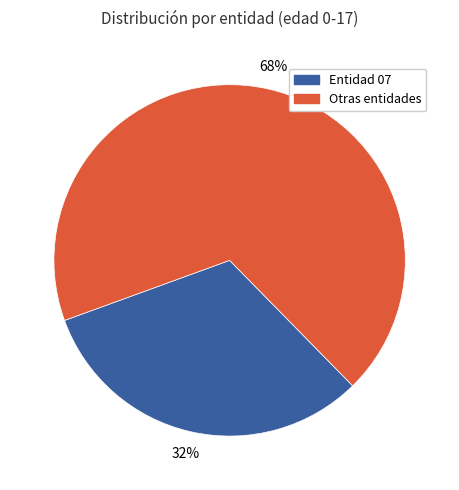

What is the majority slice?

Otras entidades